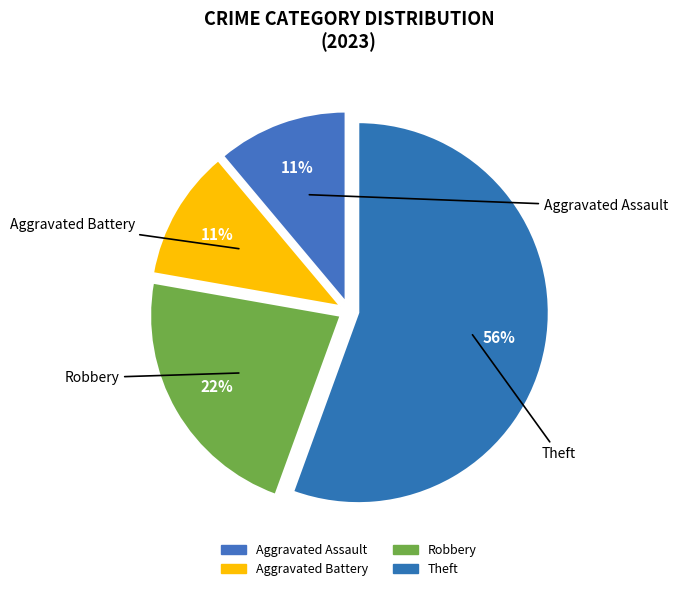

How many slices are in this pie chart?

4